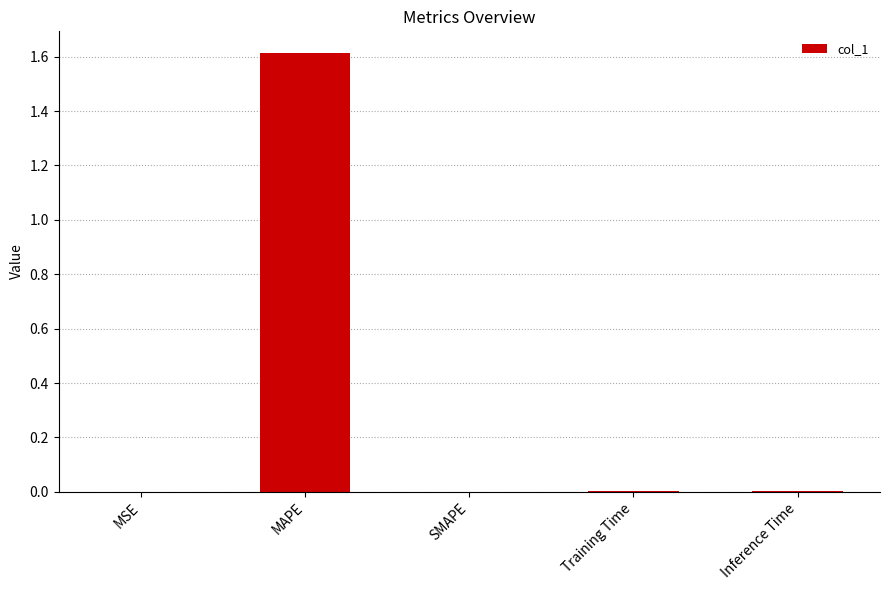

What is the greatest value displayed?

1.6